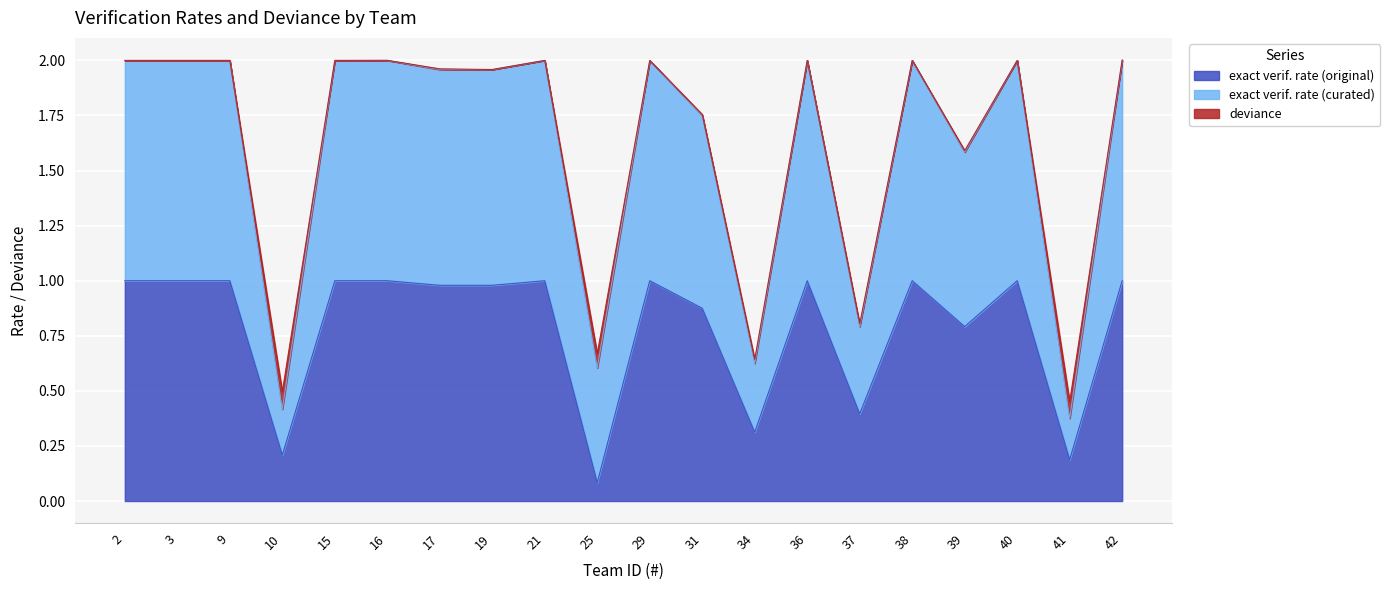

Is it true that exact verif. rate (original) equals 1.3 at 40?

False